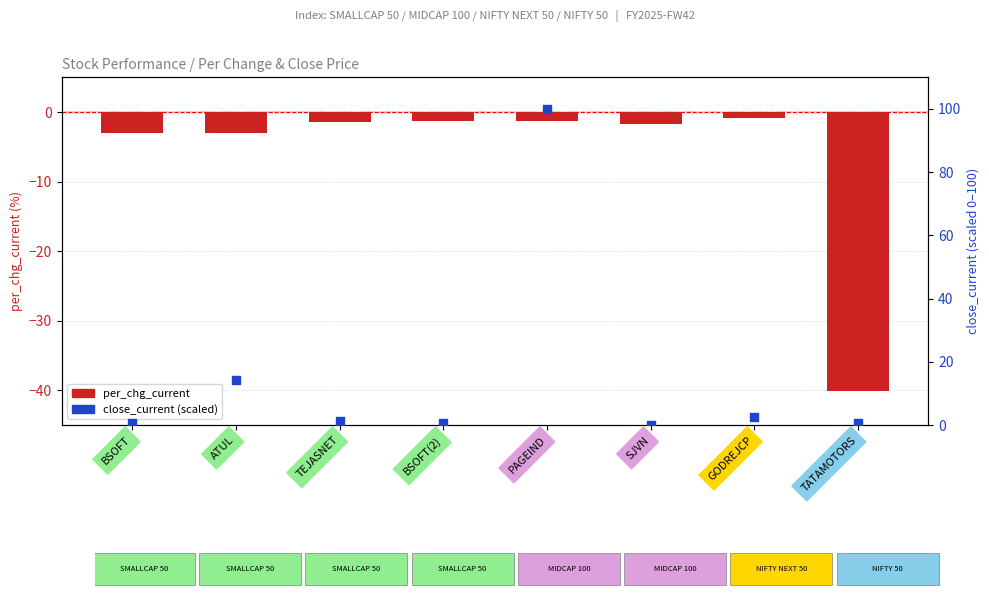

Is the value of per_chg_current at PAGEIND greater than the value of close_current (scaled) at BSOFT(2)?

No